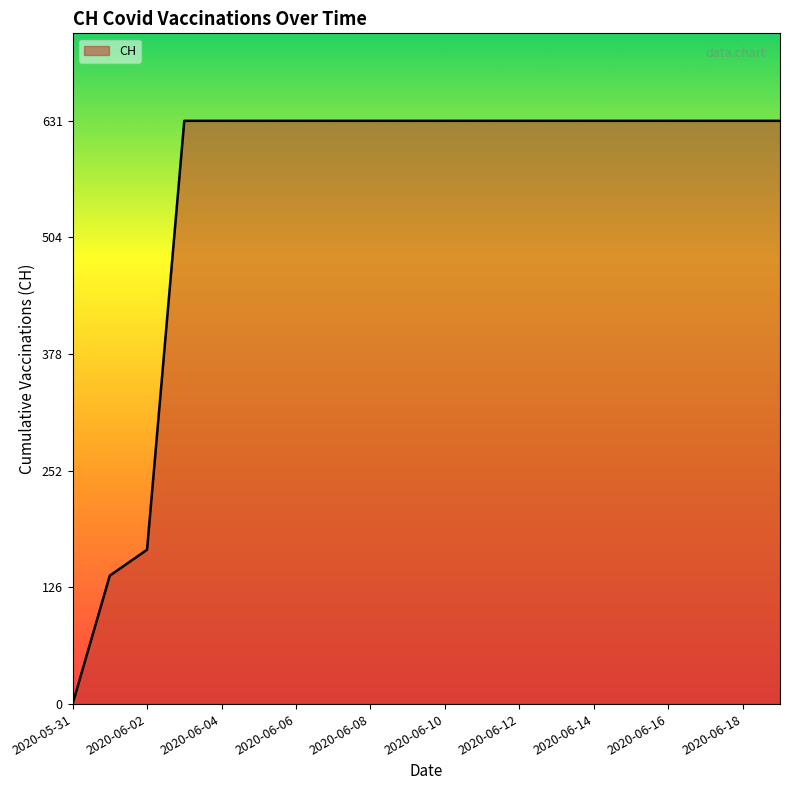

What is the maximum value shown in the chart?

631